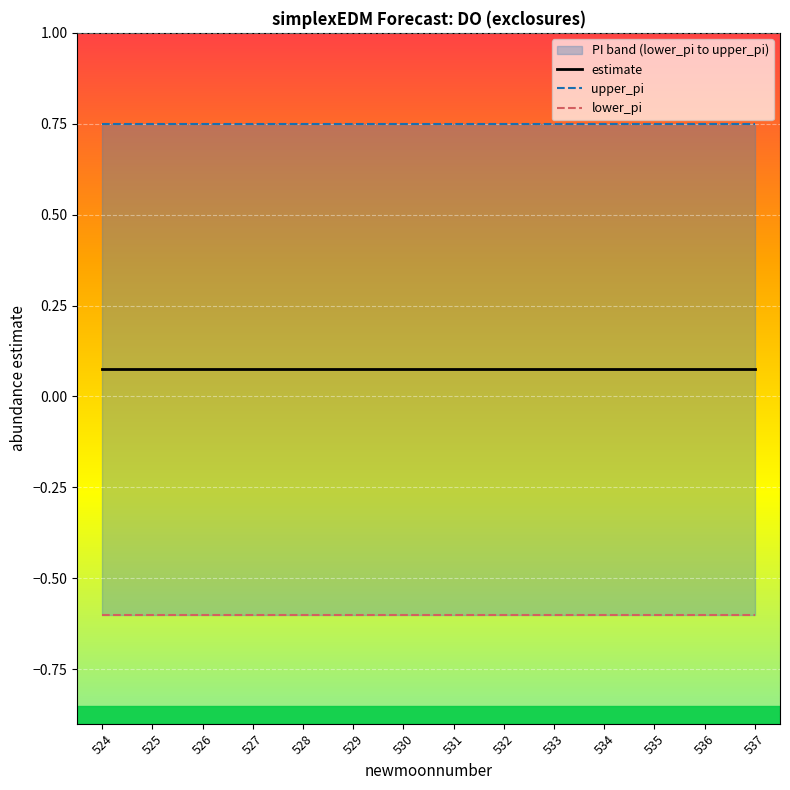

Reading right to left, list all the values displayed in this chart.

estimate: 0.1	0.1	0.1	0.1	0.1	0.1	0.1	0.1	0.1	0.1	0.1	0.1	0.1	0.1
upper_pi: 0.7	0.7	0.7	0.7	0.7	0.7	0.7	0.7	0.7	0.7	0.7	0.7	0.7	0.7
lower_pi: -0.6	-0.6	-0.6	-0.6	-0.6	-0.6	-0.6	-0.6	-0.6	-0.6	-0.6	-0.6	-0.6	-0.6